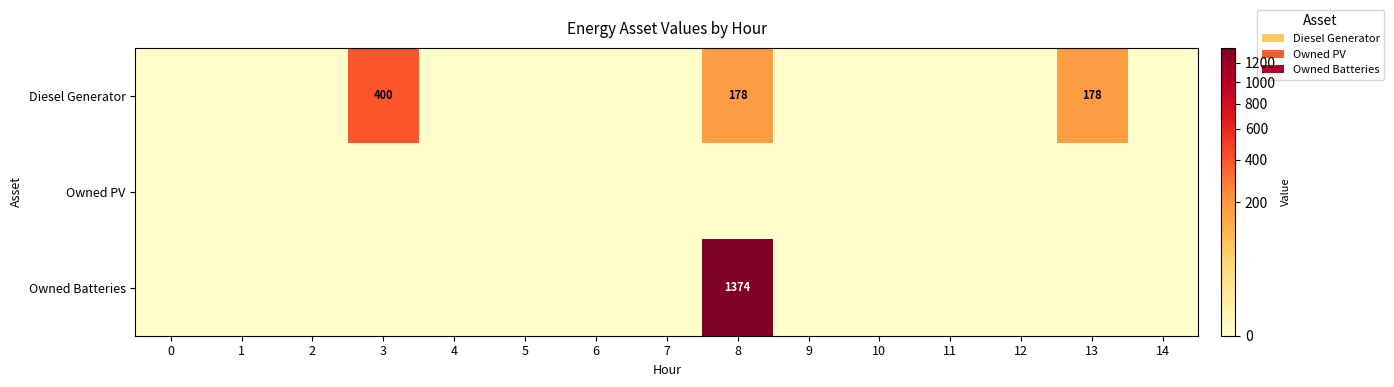

The value of Diesel Generator at 8 is 309. True or false?

False